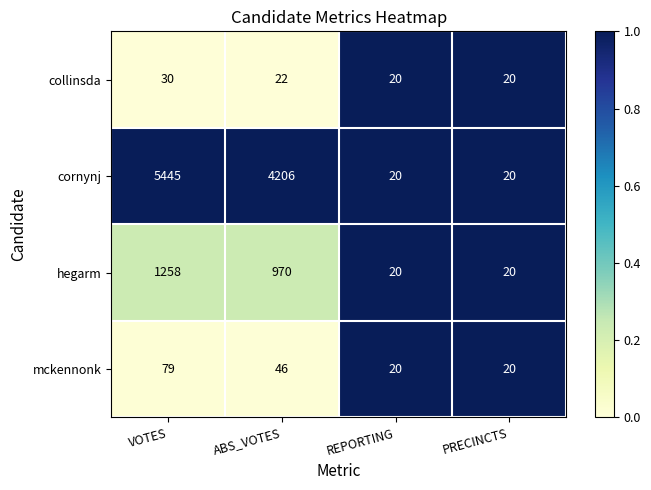

Count the number of data series in this chart.

4